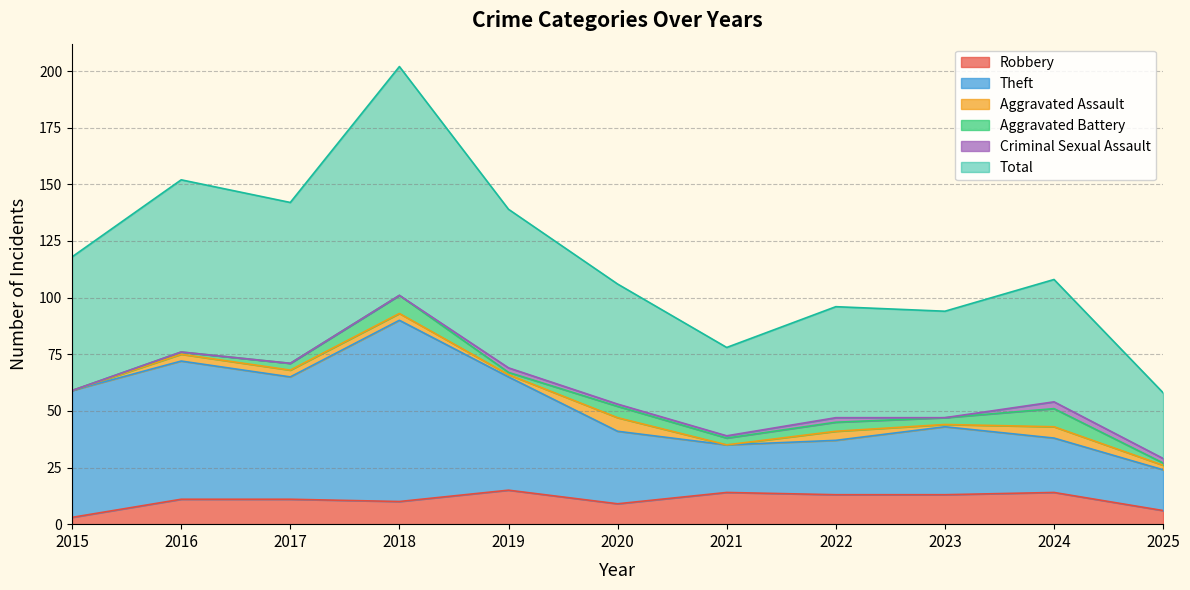

What is the value of the Total point at the 3rd from the left?

142